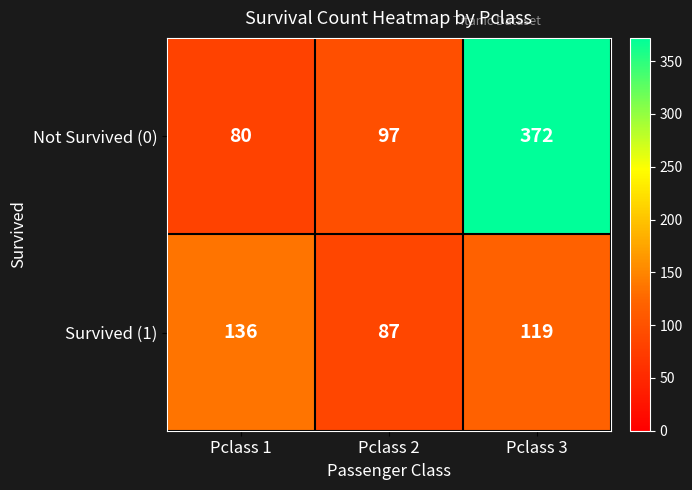

What is the spread (max minus min) of values at Pclass 3?

253